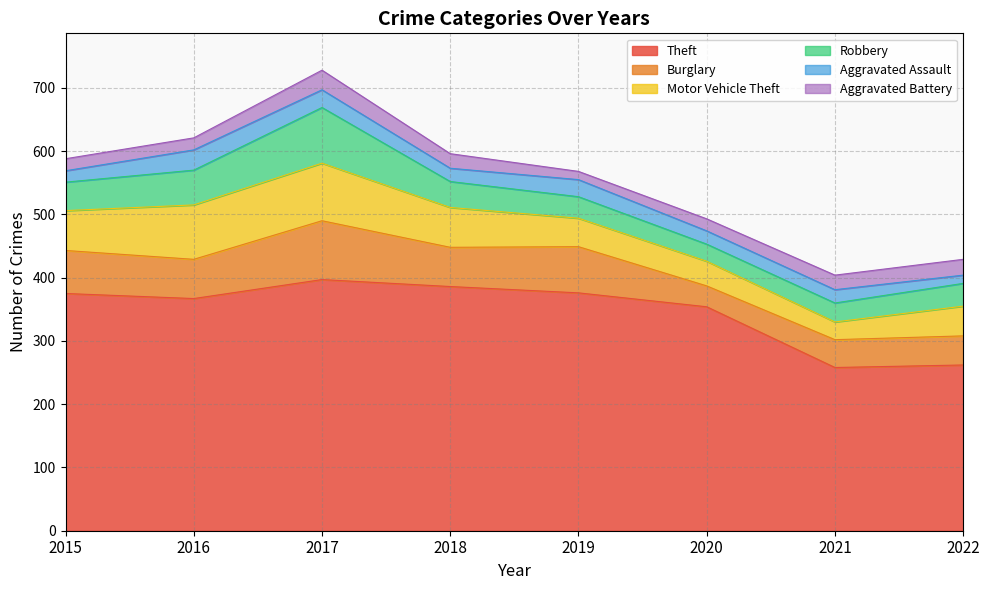

Rank the categories by Aggravated Battery value from highest to lowest.

2017, 2022, 2018, 2021, 2015, 2016, 2020, 2019